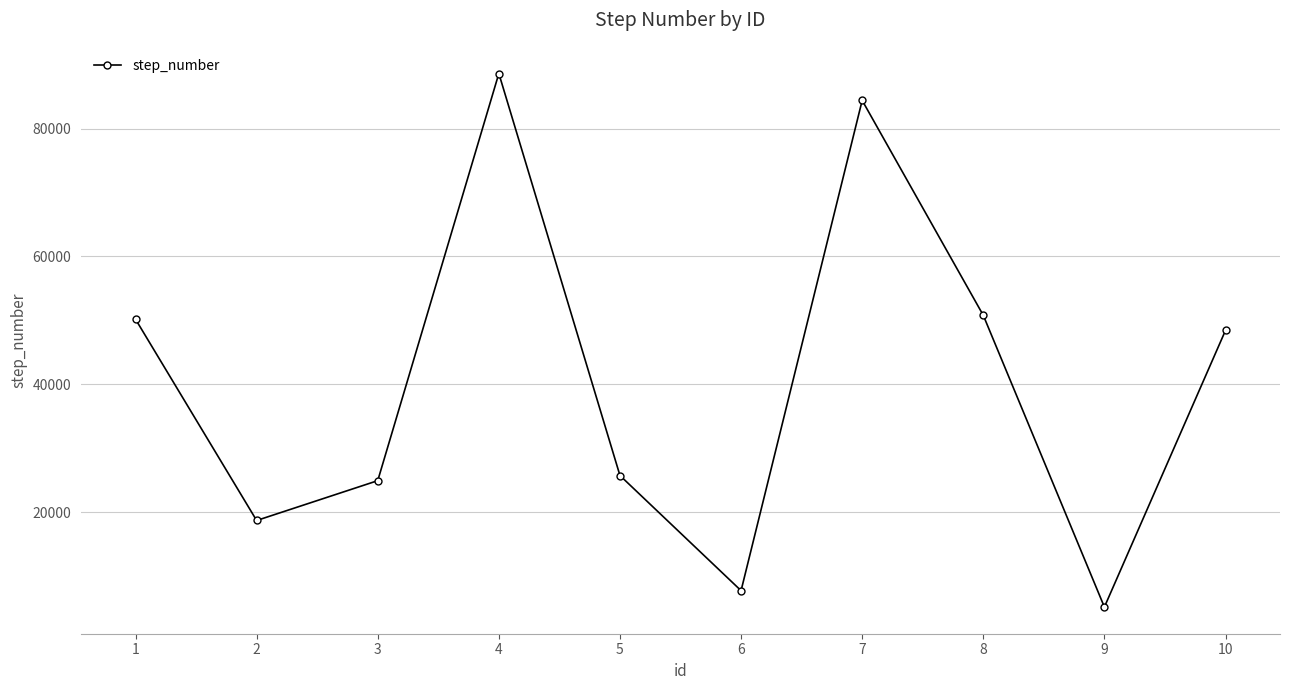

The value at 10 is 24064. True or false?

False